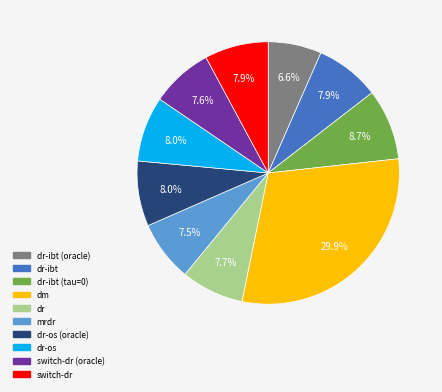

Does any single category account for the majority?

No